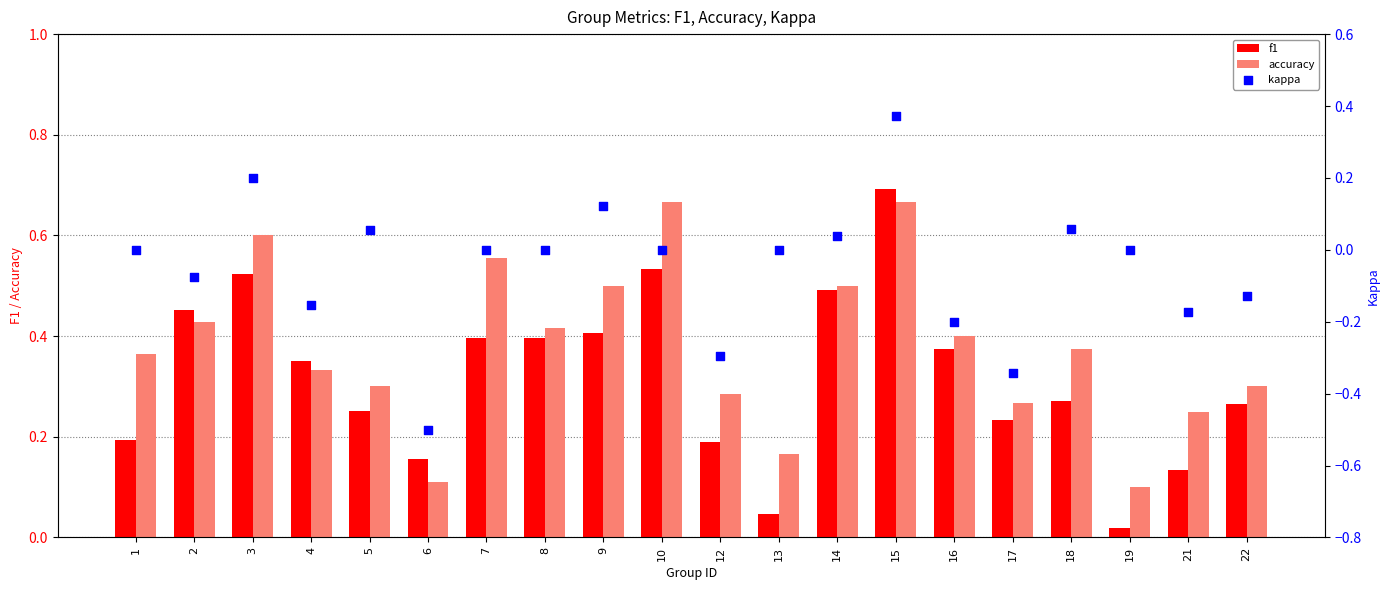

At which category is the sum across all series the highest?

15